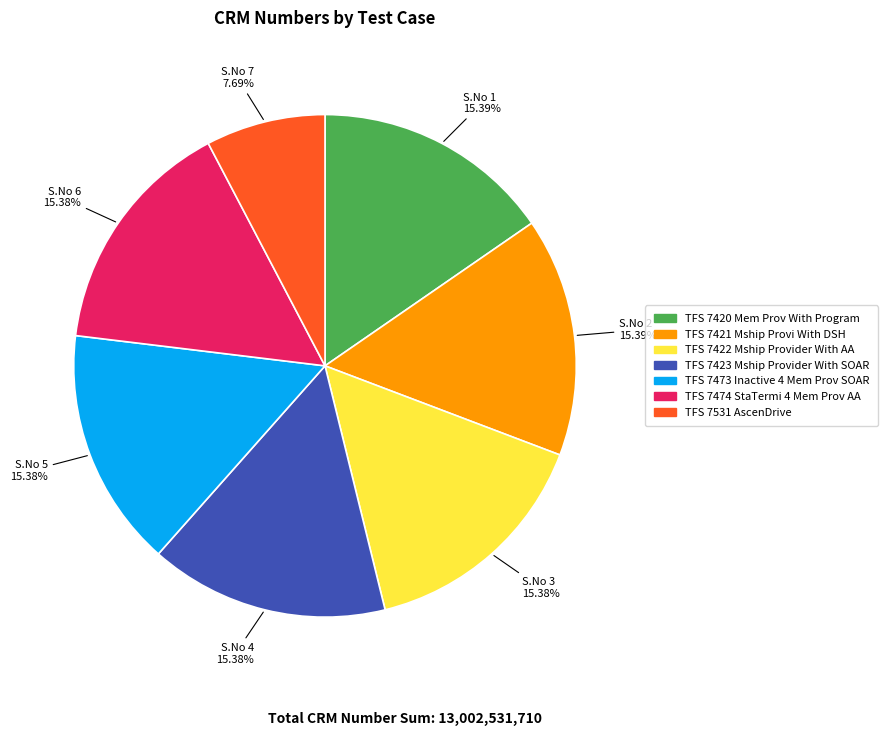

What is the smallest slice in the pie chart?

S.No 7